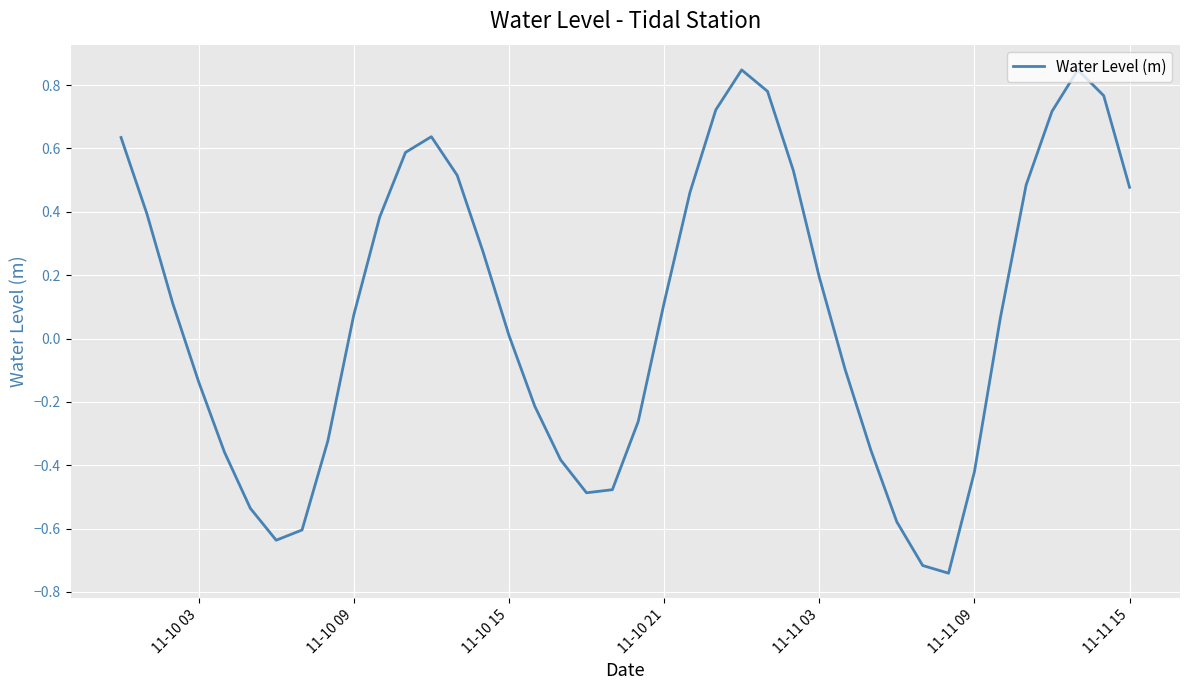

What is the sum of all values?

3.3